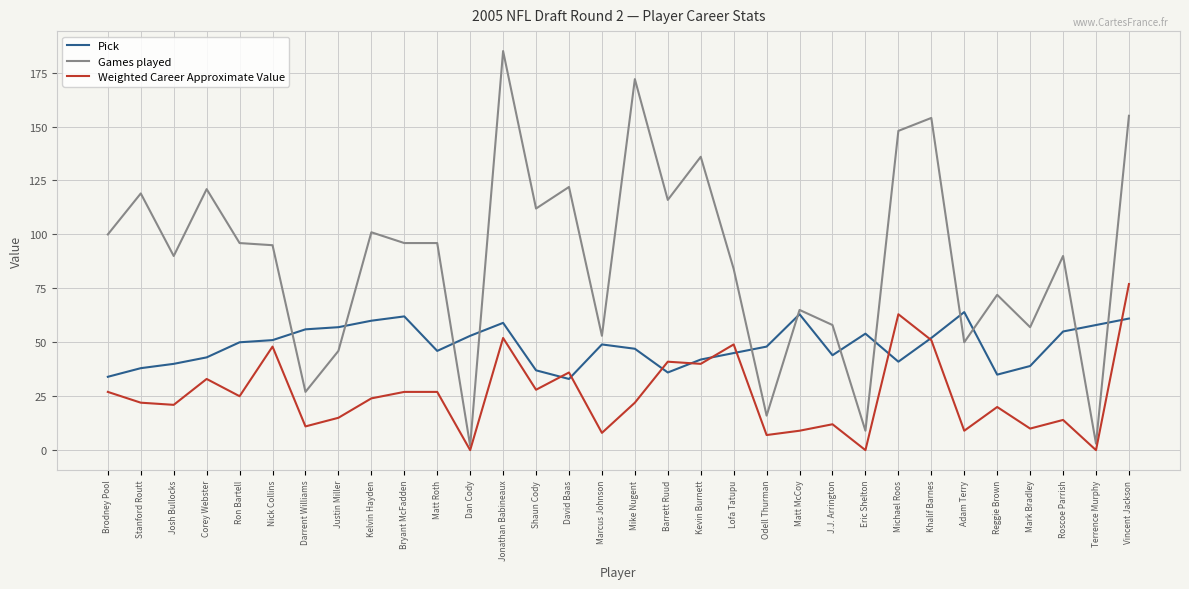

Reading left to right, transcribe all the data shown in this chart.

Pick: 34	38	40	43	50	51	56	57	60	62	46	53	59	37	33	49	47	36	42	45	48	63	44	54	41	52	64	35	39	55	58	61
Games played: 100	119	90	121	96	95	27	46	101	96	96	2	185	112	122	53	172	116	136	84	16	65	58	9	148	154	50	72	57	90	3	155
Weighted Career Approximate Value: 27	22	21	33	25	48	11	15	24	27	27	0	52	28	36	8	22	41	40	49	7	9	12	0	63	51	9	20	10	14	0	77